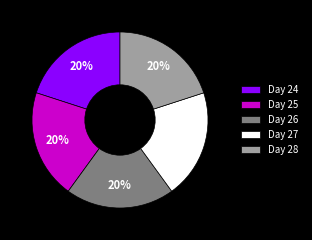

How many segments does this pie chart have?

5